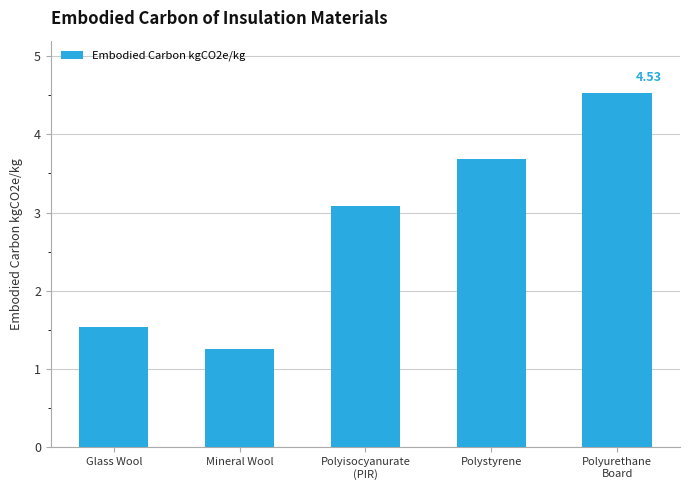

Rank the categories by value from highest to lowest.

Polyurethane
Board, Polystyrene, Polyisocyanurate
(PIR), Glass Wool, Mineral Wool